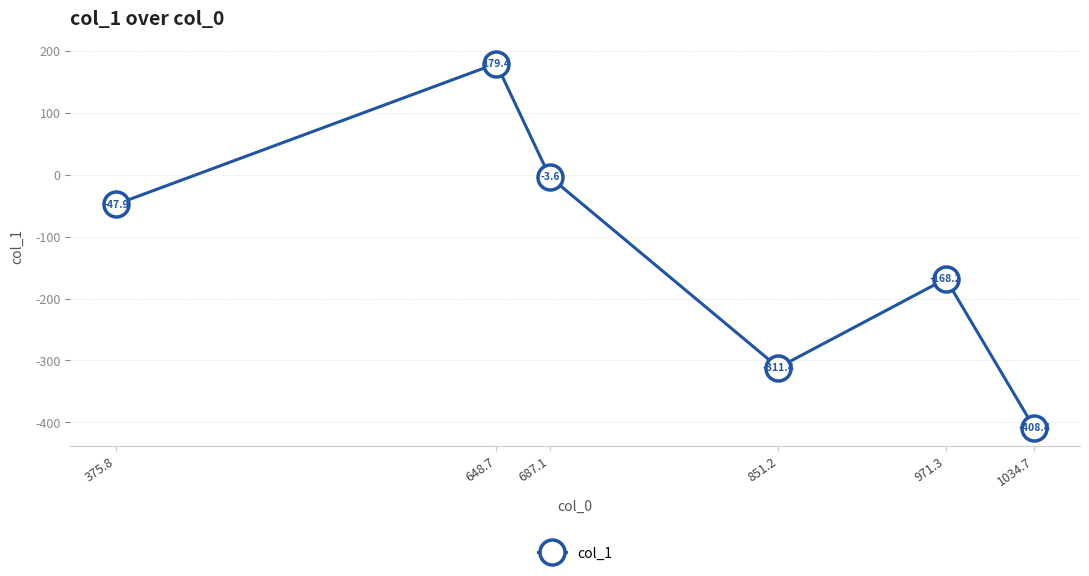

What is the difference between the values at 375.8 and 648.7?

227.4